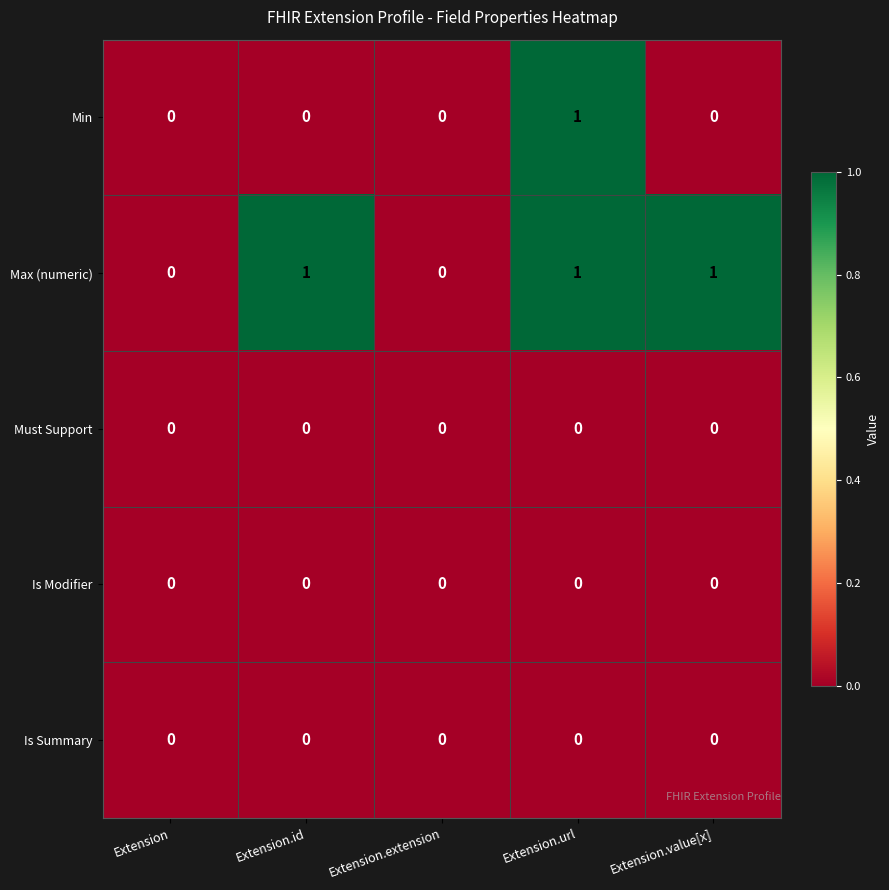

Reading left to right, transcribe all the data shown in this chart.

Min: Extension=0	Extension.id=0	Extension.extension=0	Extension.url=1	Extension.value[x]=0
Max (numeric): Extension=0	Extension.id=1	Extension.extension=0	Extension.url=1	Extension.value[x]=1
Must Support: Extension=0	Extension.id=0	Extension.extension=0	Extension.url=0	Extension.value[x]=0
Is Modifier: Extension=0	Extension.id=0	Extension.extension=0	Extension.url=0	Extension.value[x]=0
Is Summary: Extension=0	Extension.id=0	Extension.extension=0	Extension.url=0	Extension.value[x]=0